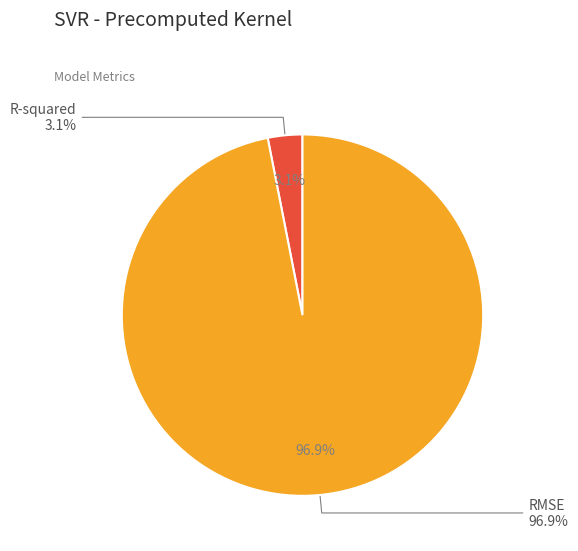

What percentage is the R-squared slice, to the nearest percent?

3%